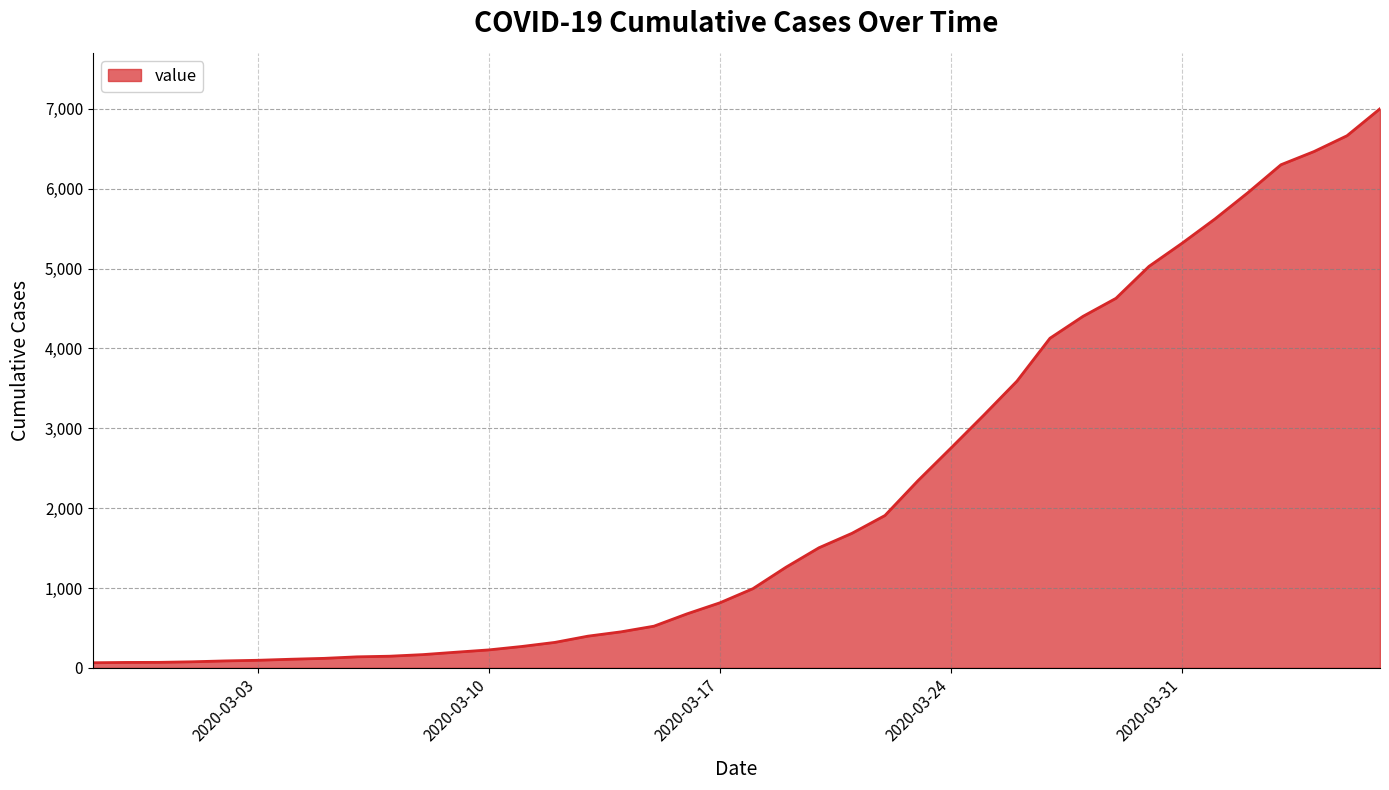

What is the difference between the maximum and minimum values?

6938